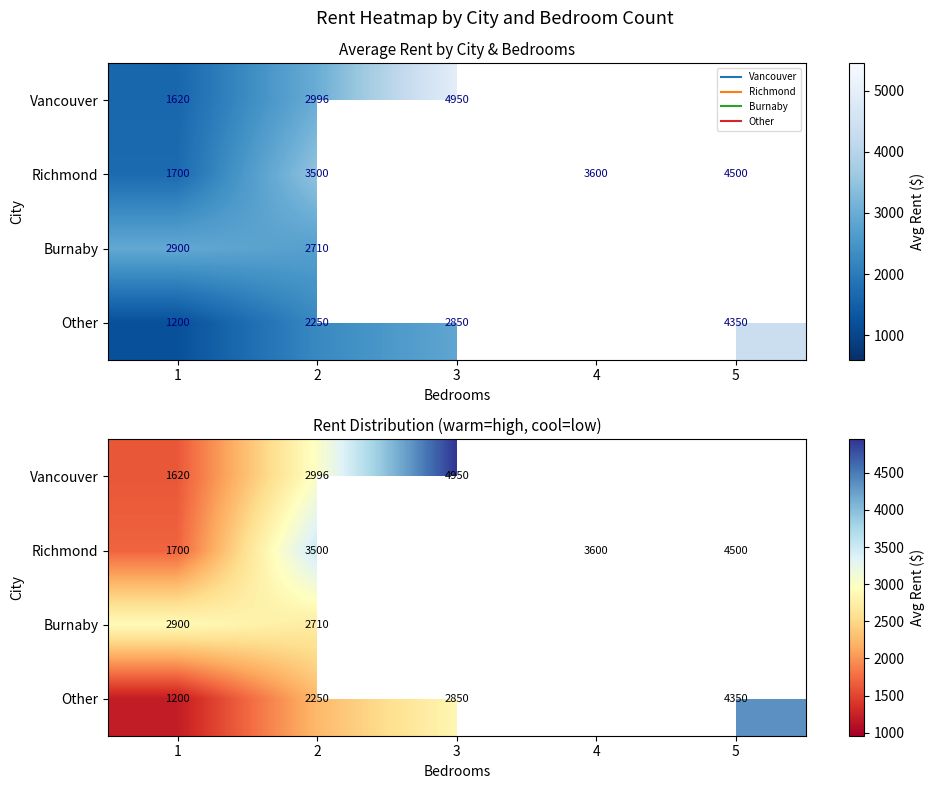

At which category is the sum across all series the highest?

2